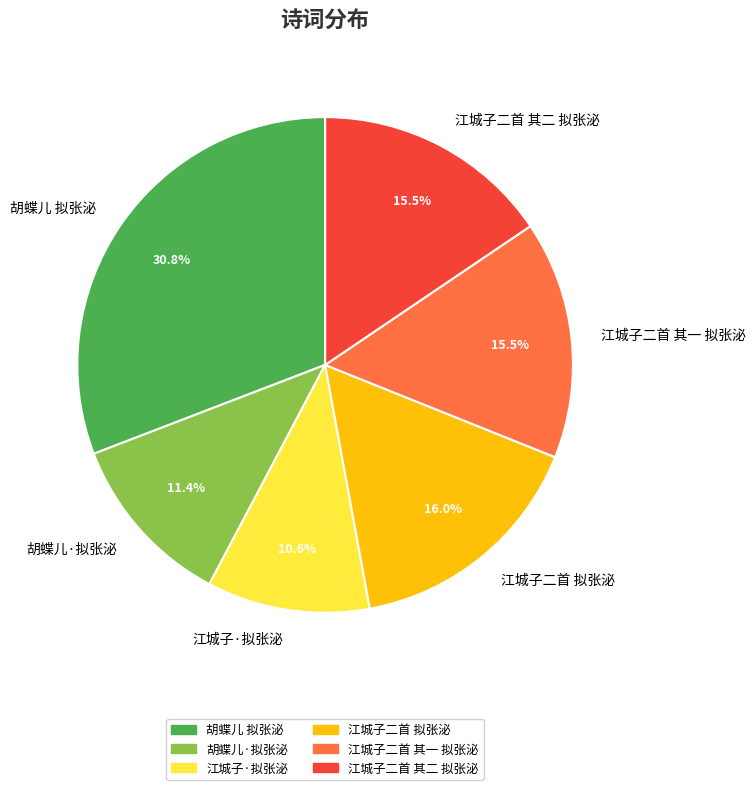

To the nearest percent, what percentage of the pie is 江城子·拟张泌?

11%